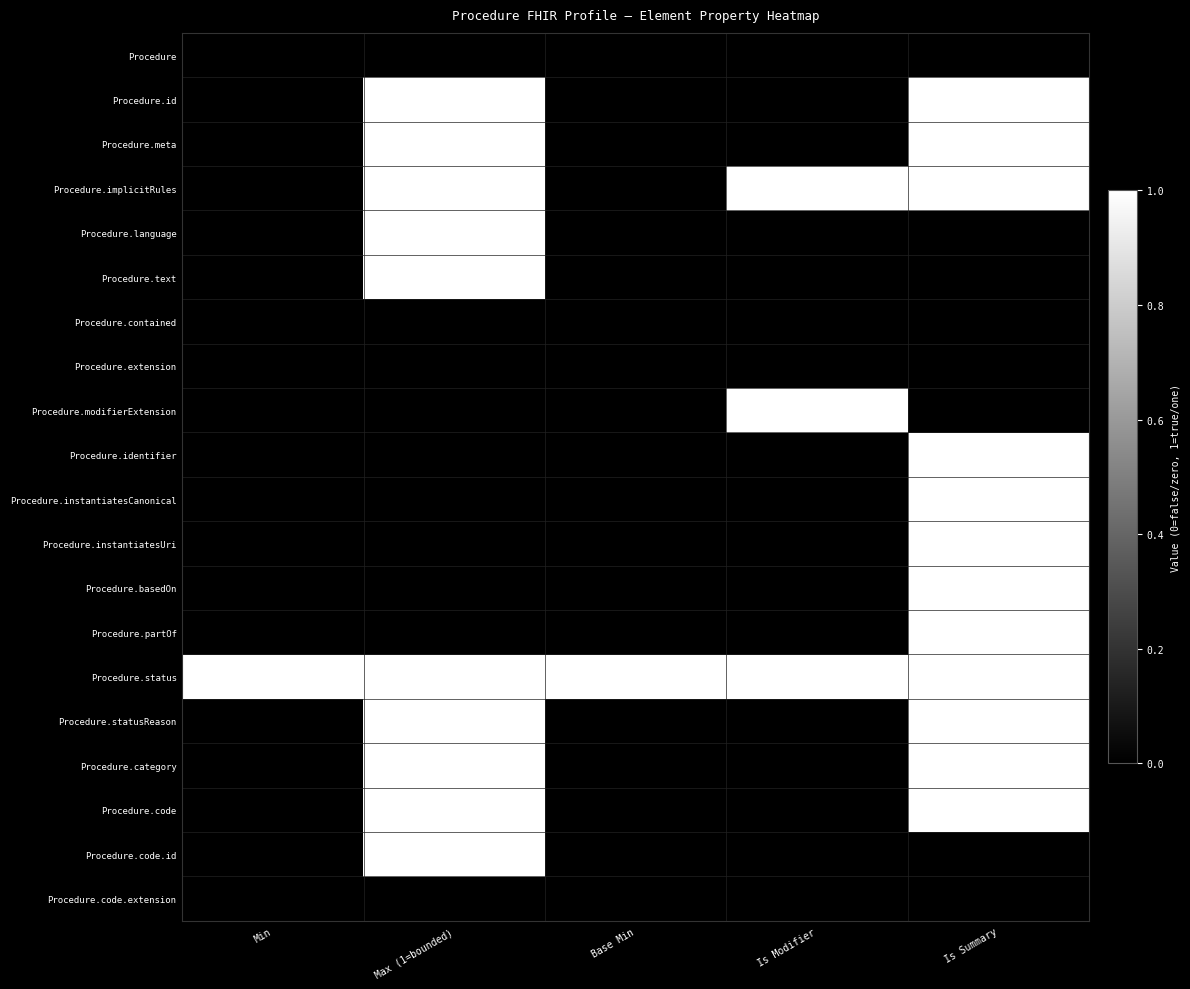

How many data points does each series have?

5